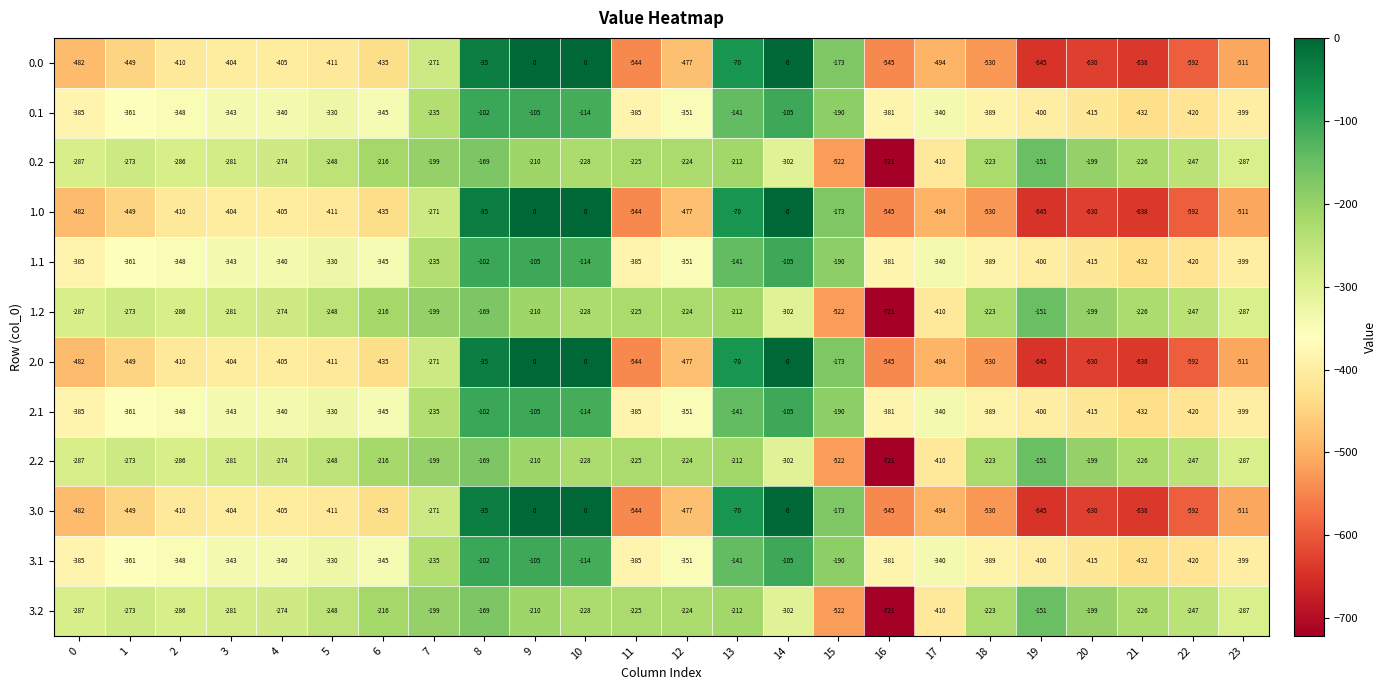

At which category is the sum across all series the highest?

8